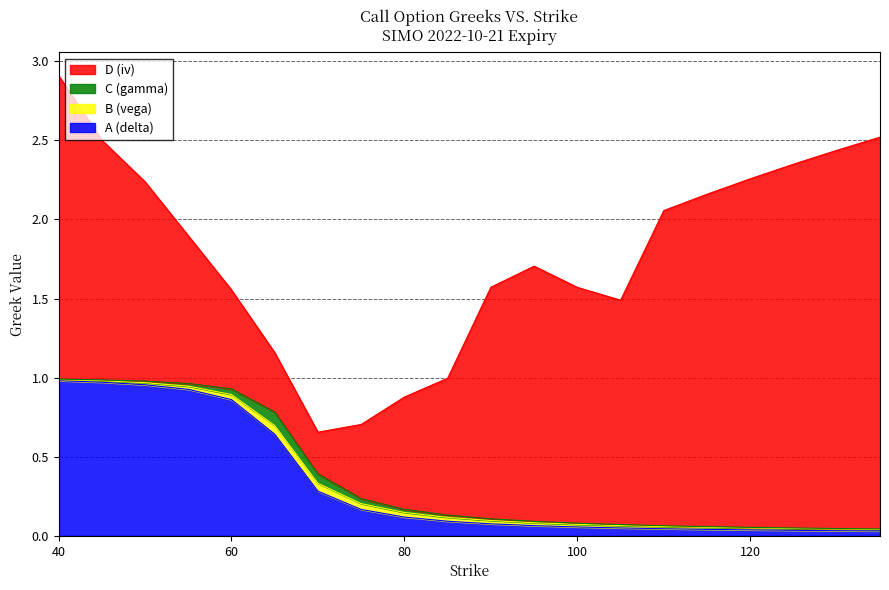

Reading right to left, transcribe all the data shown in this chart.

A (delta): 135=0.0	130=0.0	125=0.0	120=0.0	115=0.0	110=0.0	105=0.0	100=0.1	95=0.1	90=0.1	85=0.1	80=0.1	75=0.2	70=0.3	65=0.6	60=0.9	55=0.9	50=1.0	45=1.0	40=1.0
B (vega): 135=0.0	130=0.0	125=0.0	120=0.0	115=0.0	110=0.0	105=0.0	100=0.0	95=0.0	90=0.0	85=0.0	80=0.0	75=0.0	70=0.0	65=0.1	60=0.0	55=0.0	50=0.0	45=0.0	40=0.0
C (gamma): 135=0.0	130=0.0	125=0.0	120=0.0	115=0.0	110=0.0	105=0.0	100=0.0	95=0.0	90=0.0	85=0.0	80=0.0	75=0.0	70=0.1	65=0.1	60=0.0	55=0.0	50=0.0	45=0.0	40=0.0
D (iv): 135=2.5	130=2.4	125=2.3	120=2.2	115=2.1	110=2.0	105=1.4	100=1.5	95=1.6	90=1.5	85=0.9	80=0.7	75=0.5	70=0.3	65=0.4	60=0.6	55=0.9	50=1.3	45=1.5	40=1.9